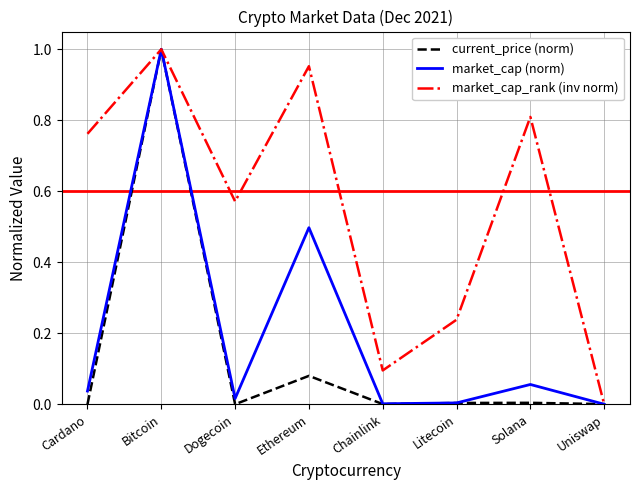

What position from the left is Ethereum?

4